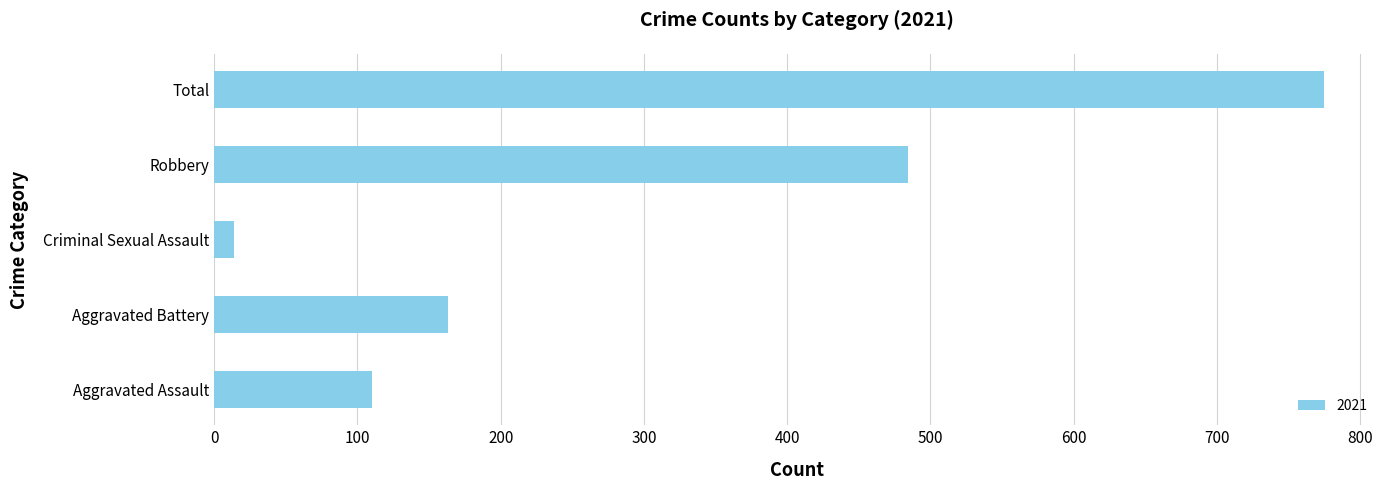

Reading bottom to top, transcribe all the data shown in this chart.

Aggravated Assault=110	Aggravated Battery=163	Criminal Sexual Assault=14	Robbery=484	Total=775